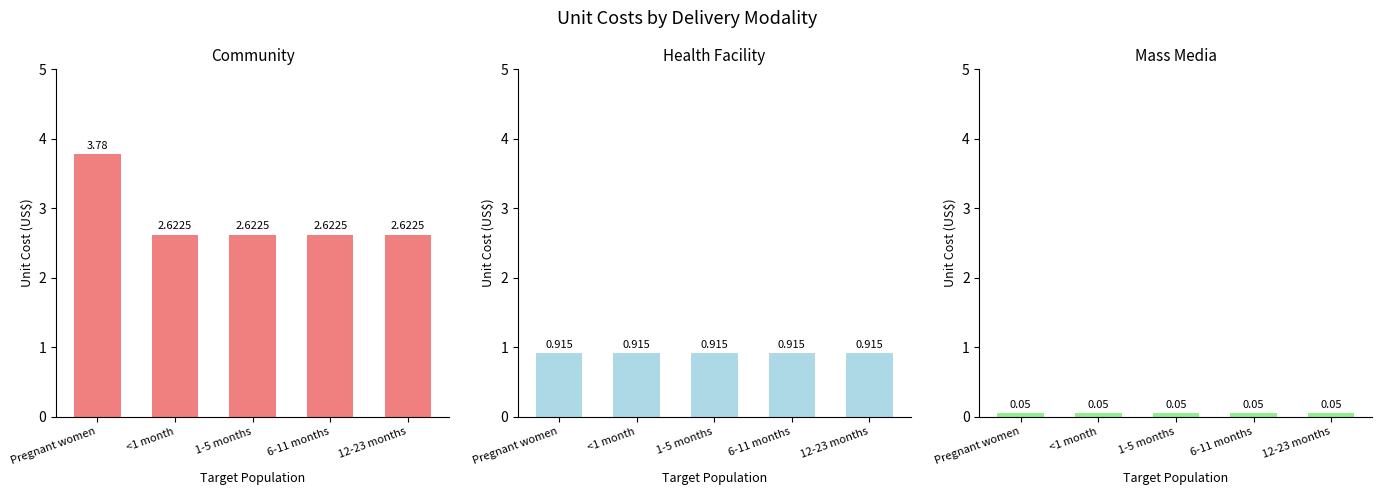

What are all the series names shown in the legend?

Community, Health facility, Mass media